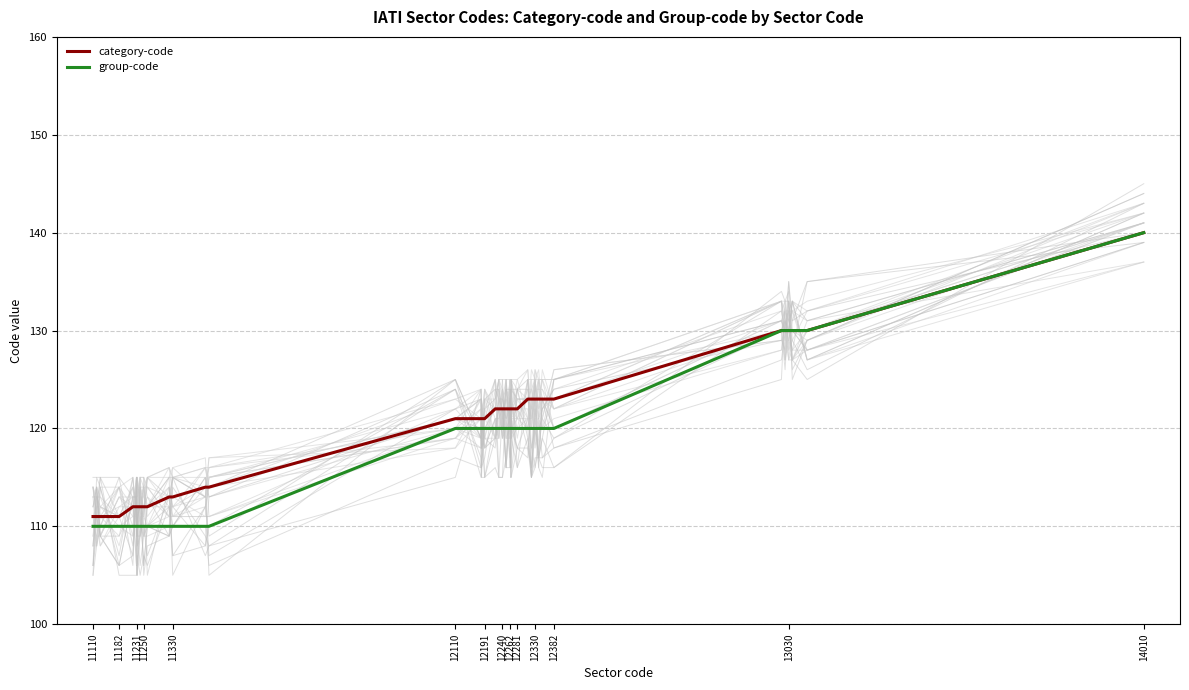

Is it true that category-code equals 193 at 12281?

False